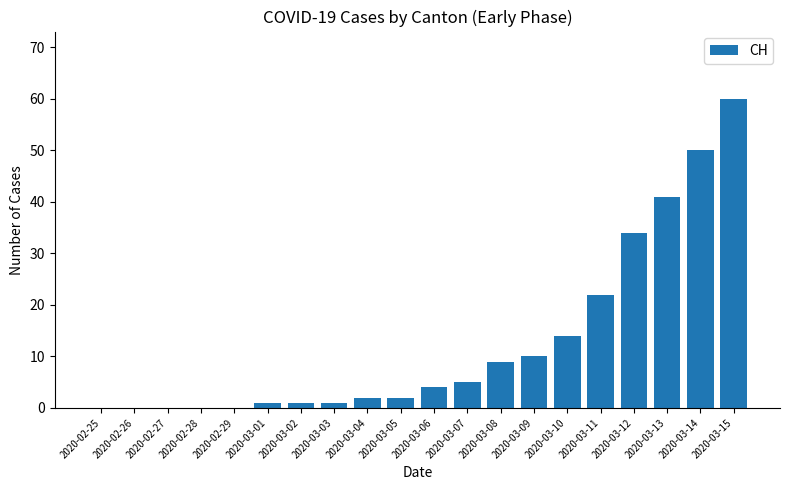

What is the greatest value displayed?

60